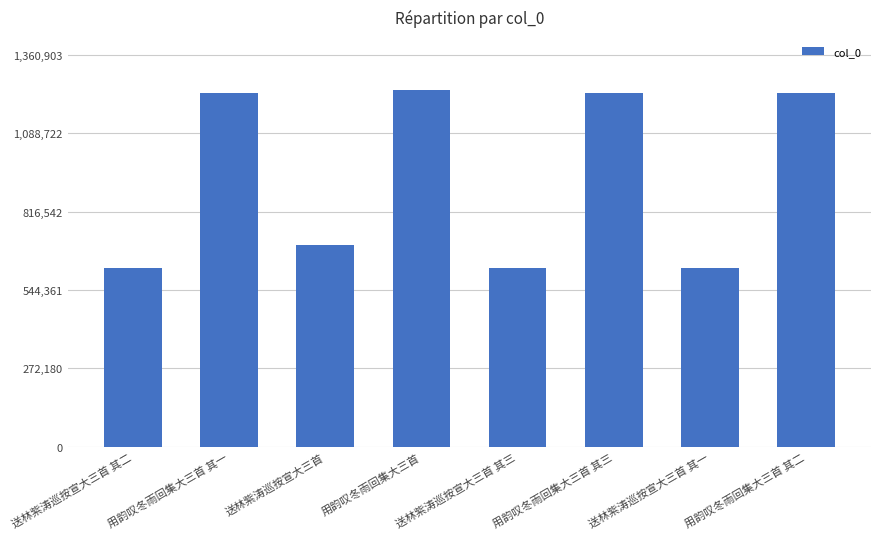

What is the difference between the values at 送林紫涛巡按宣大三首 and 送林紫涛巡按宣大三首 其二?

77494